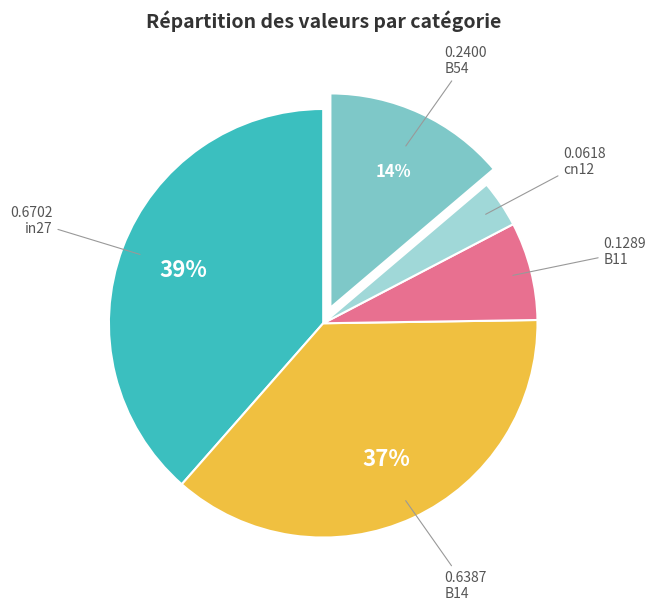

True or false: B54 accounts for 14% of the total.

True